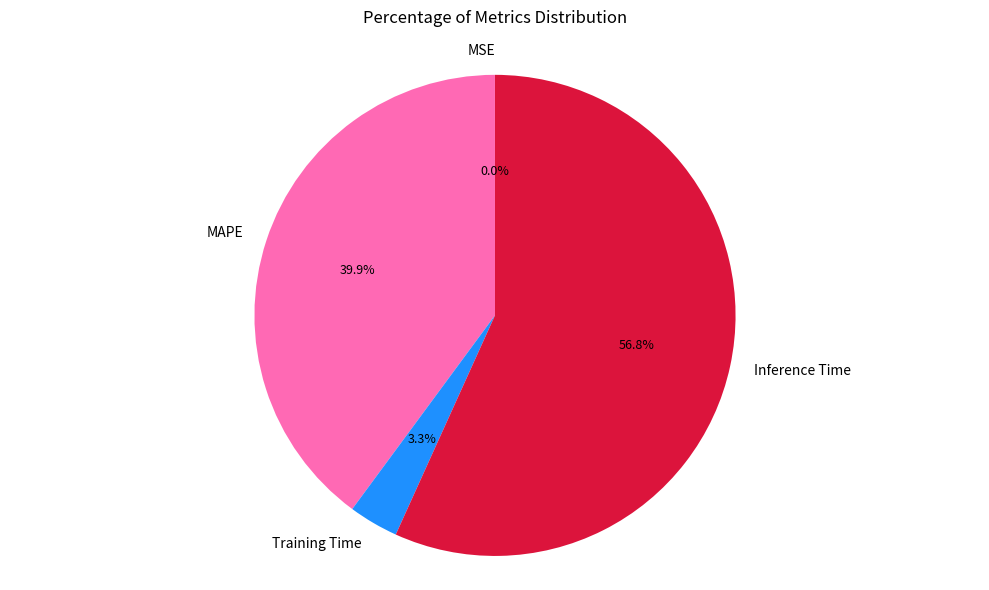

Which category has the biggest portion of the pie?

Inference Time